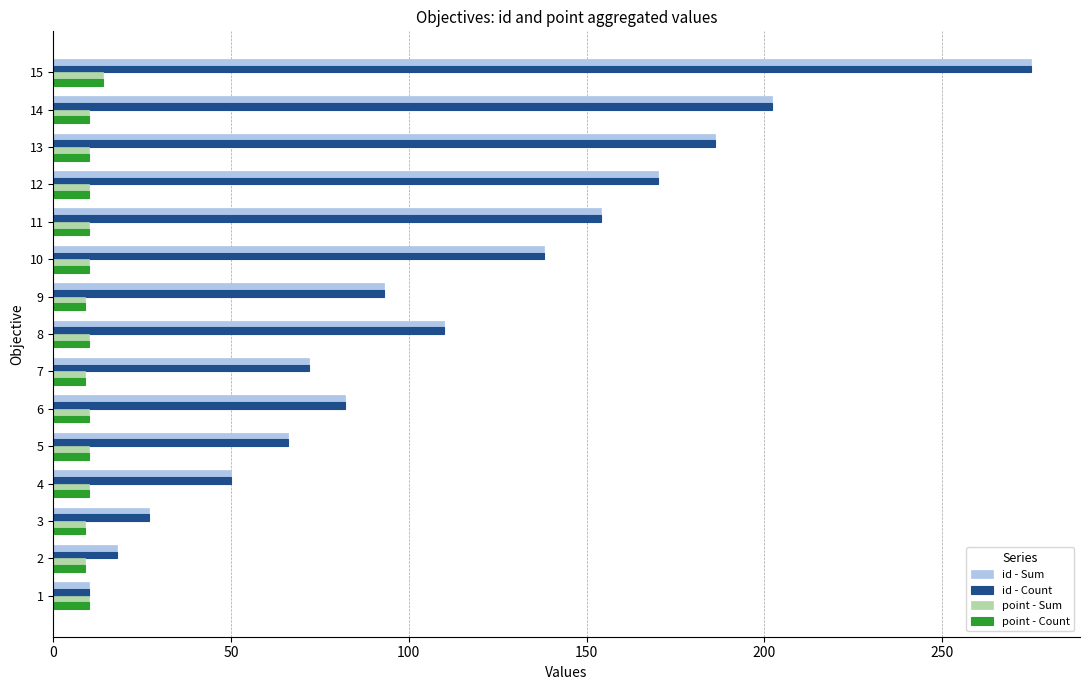

Which category has the highest value in the id - Sum series?

15